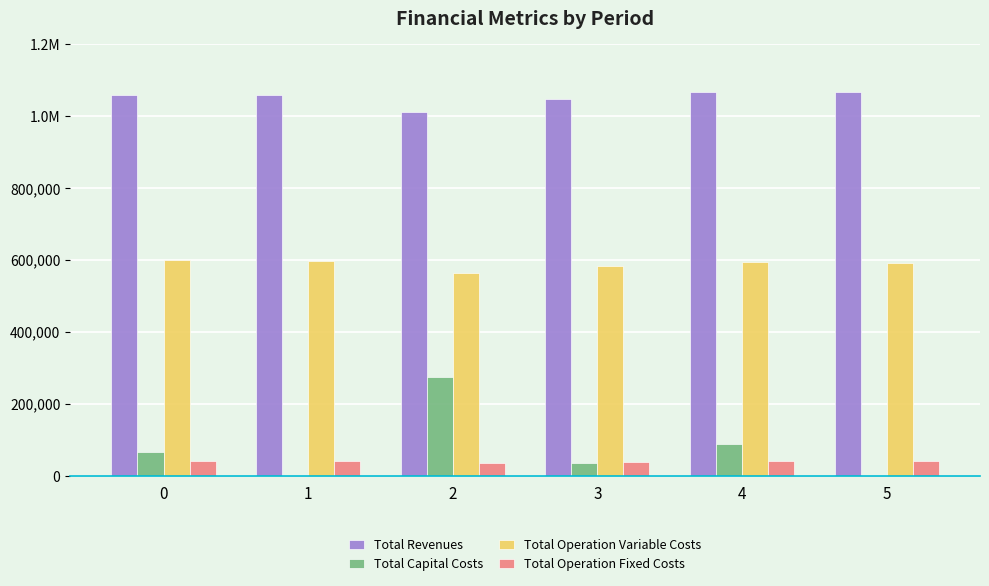

What is the lowest value of the Total Operation Variable Costs series?

563625.0